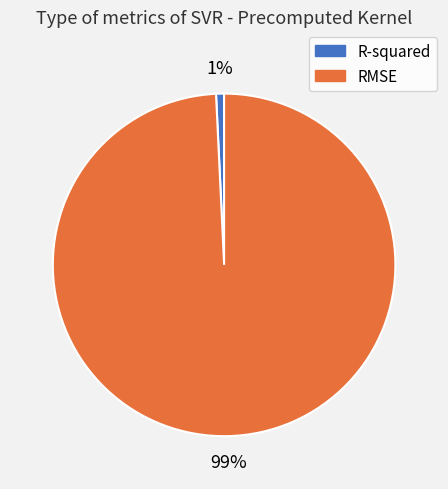

Is the sum of R-squared and RMSE greater than half?

Yes